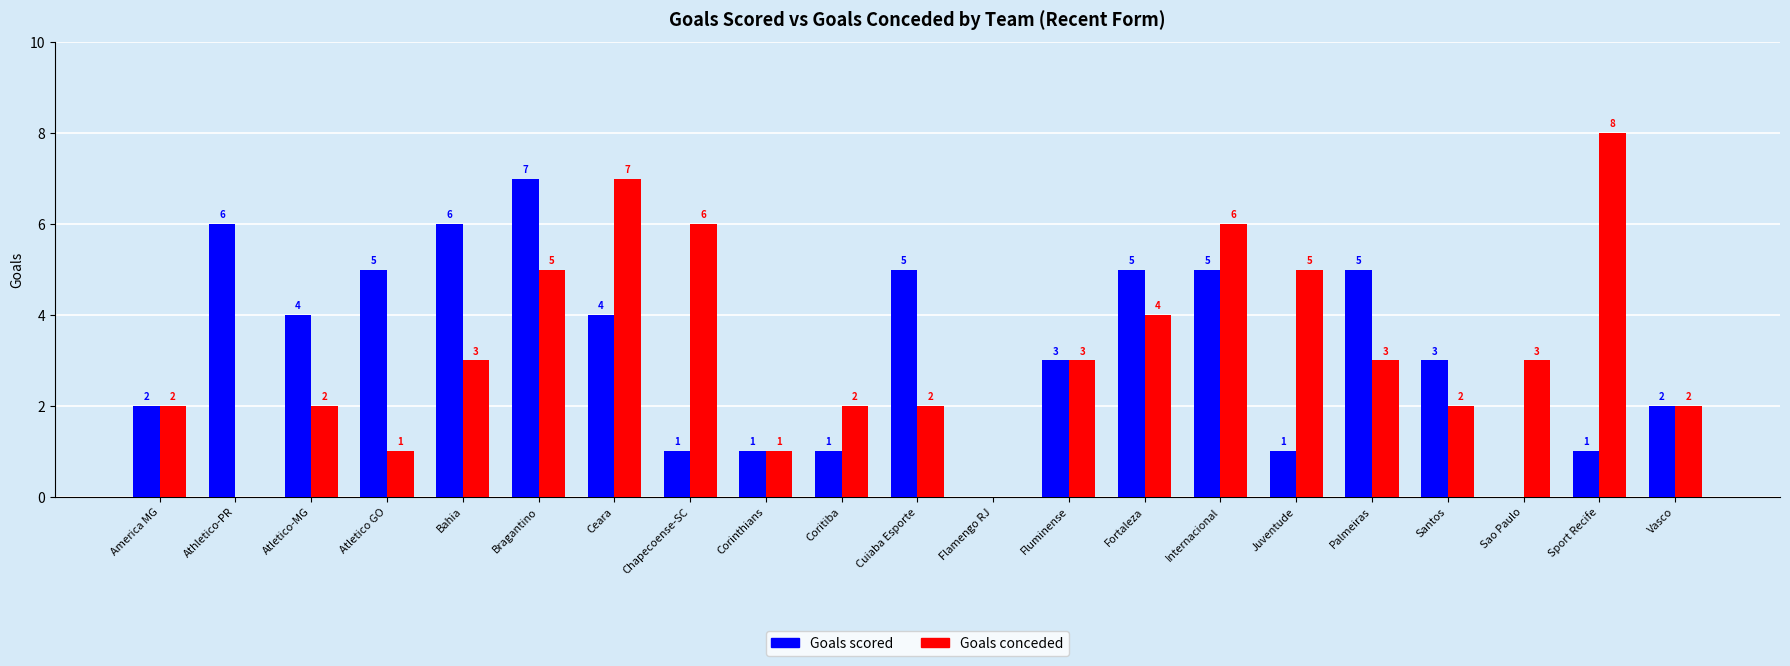

Where does the Goals scored series first go above 3?

Athletico-PR